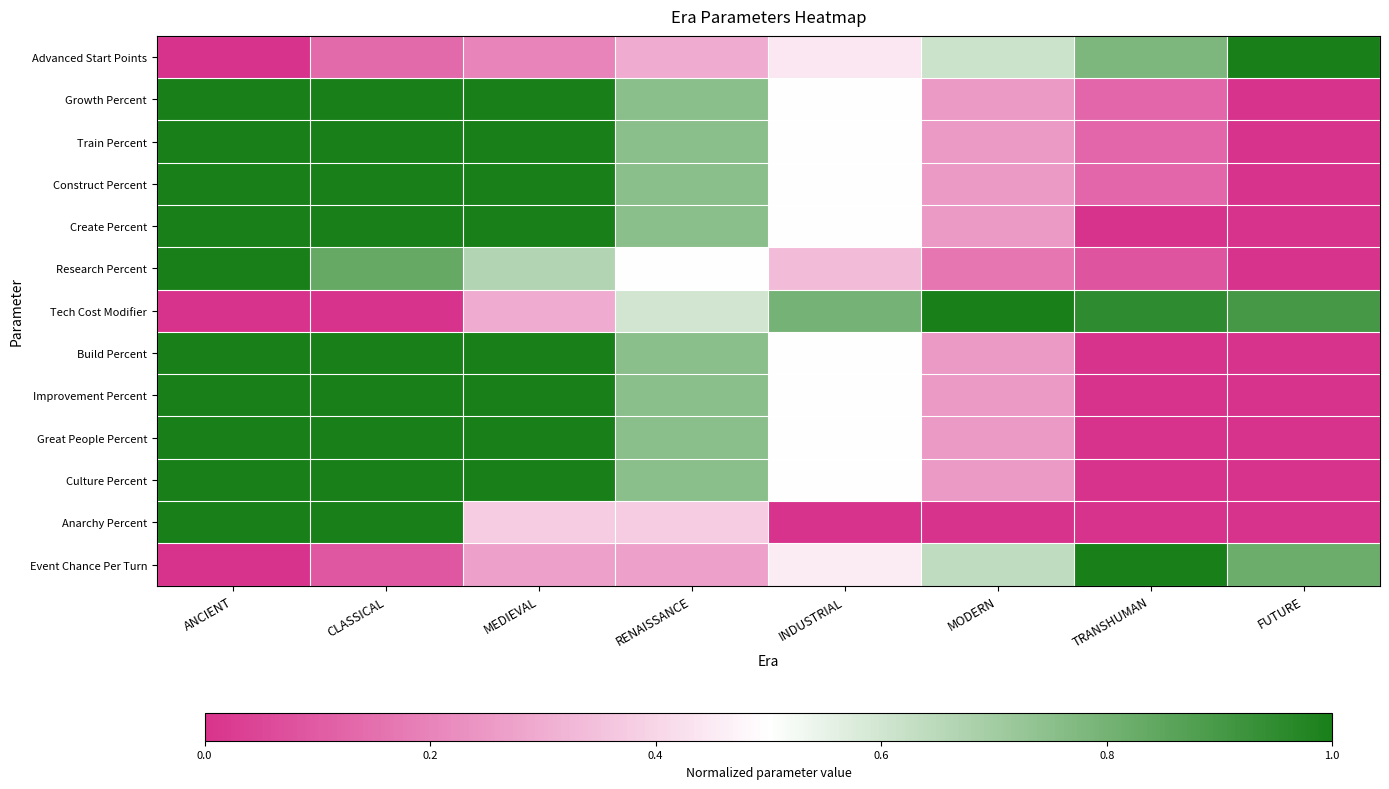

Which label corresponds to the smallest value in the chart?

ANCIENT